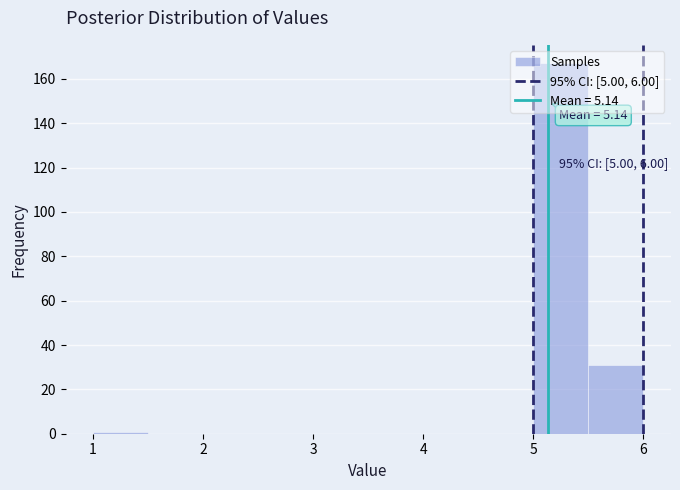

Over which range of the x-axis is the bar tallest?

5.0 to 5.5